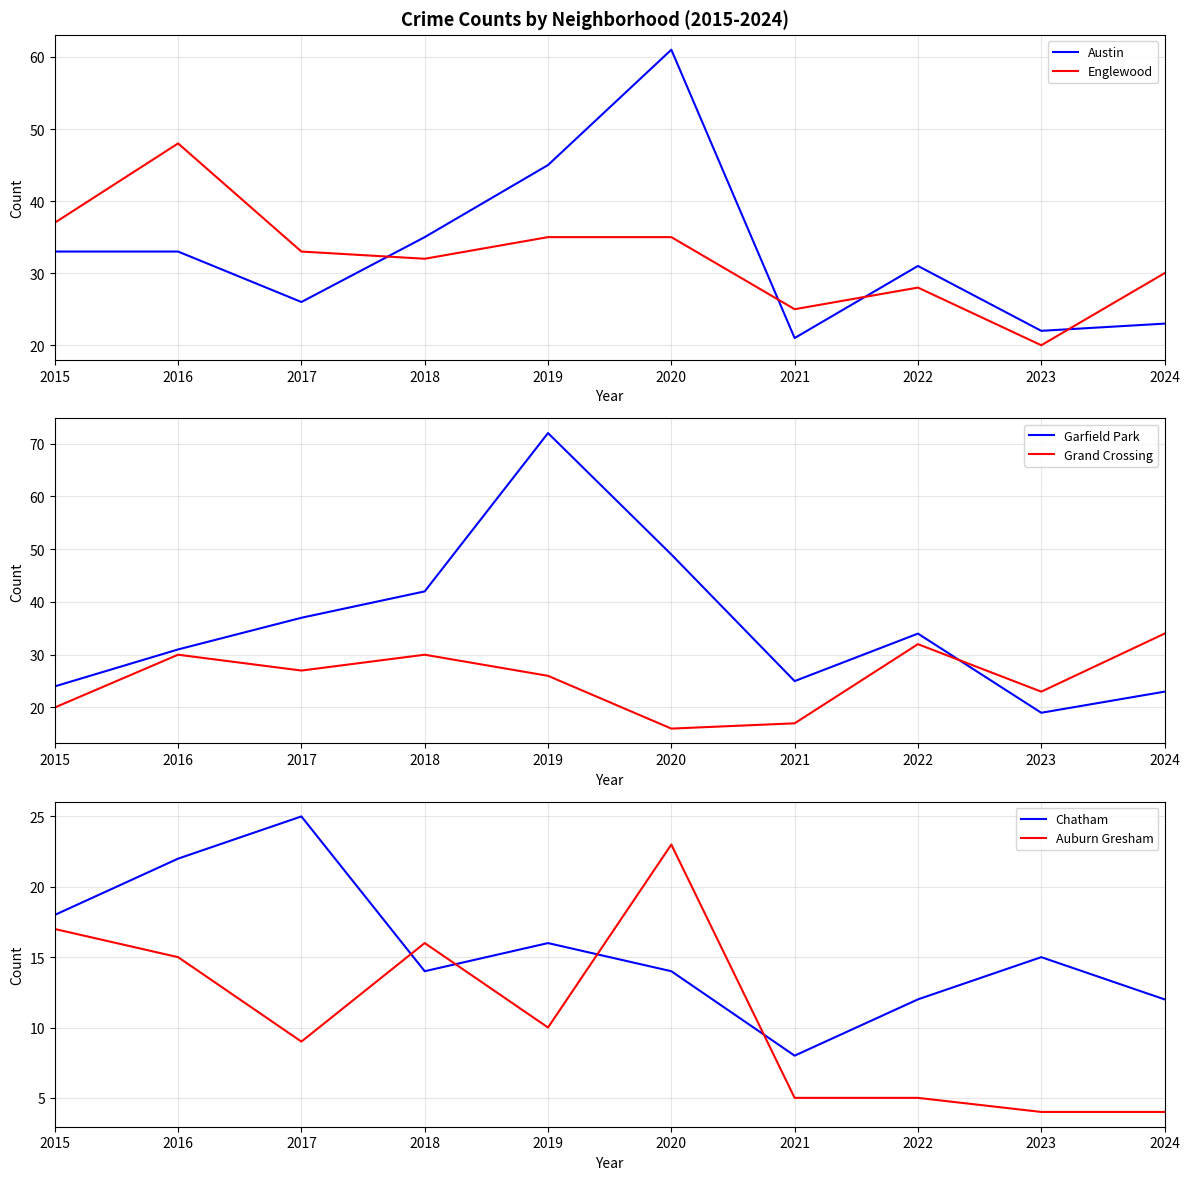

Reading left to right, what are all the values shown in this chart?

Austin: 33	33	26	35	45	61	21	31	22	23
Englewood: 37	48	33	32	35	35	25	28	20	30
Garfield Park: 24	31	37	42	72	49	25	34	19	23
Grand Crossing: 20	30	27	30	26	16	17	32	23	34
Chatham: 18	22	25	14	16	14	8	12	15	12
Auburn Gresham: 17	15	9	16	10	23	5	5	4	4